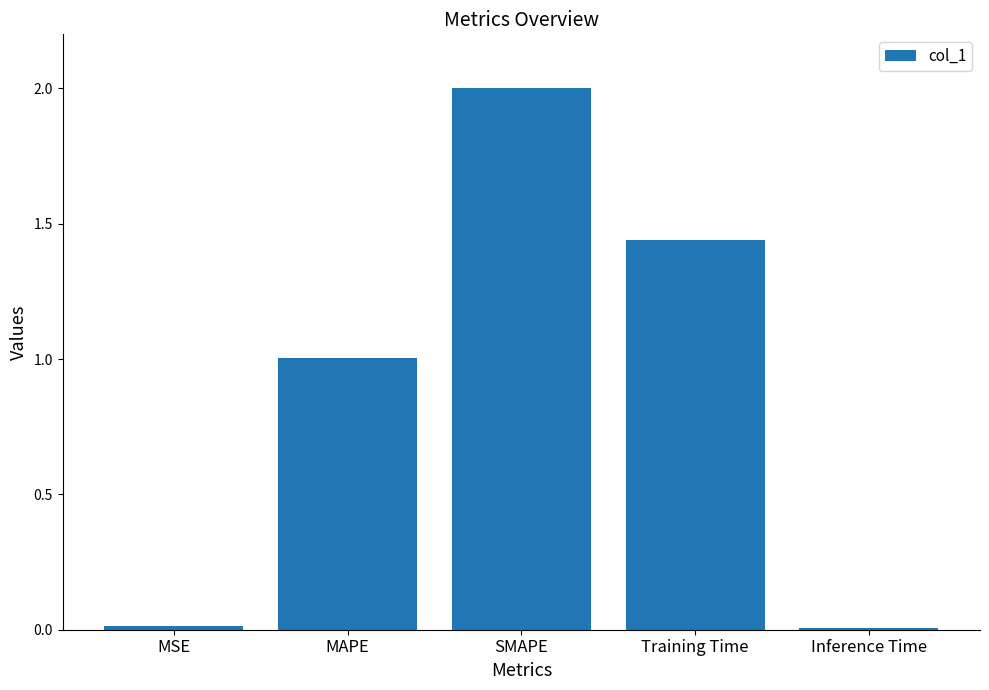

Which has a higher value, SMAPE or Inference Time?

SMAPE